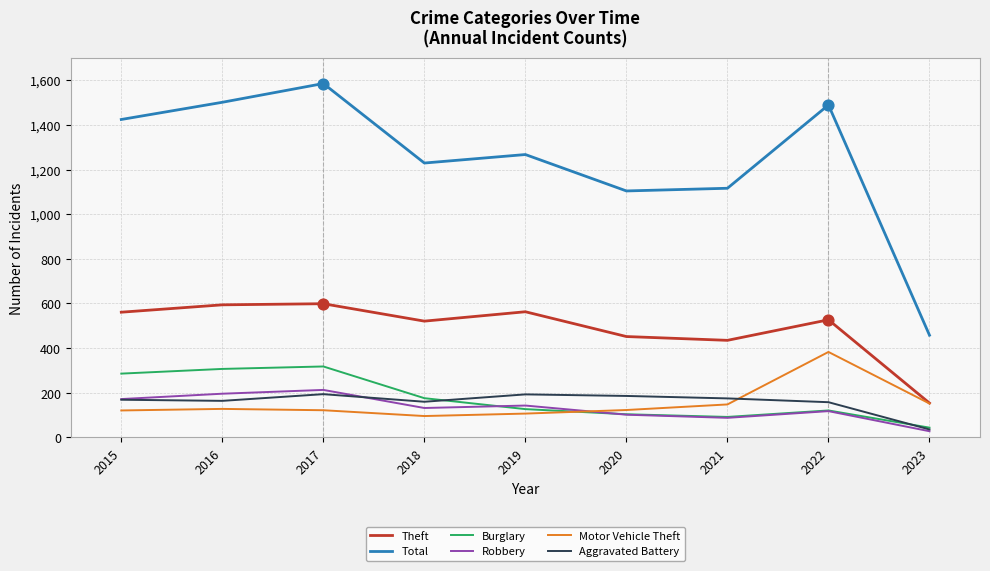

At how many categories does at least one series exceed 1300?

4